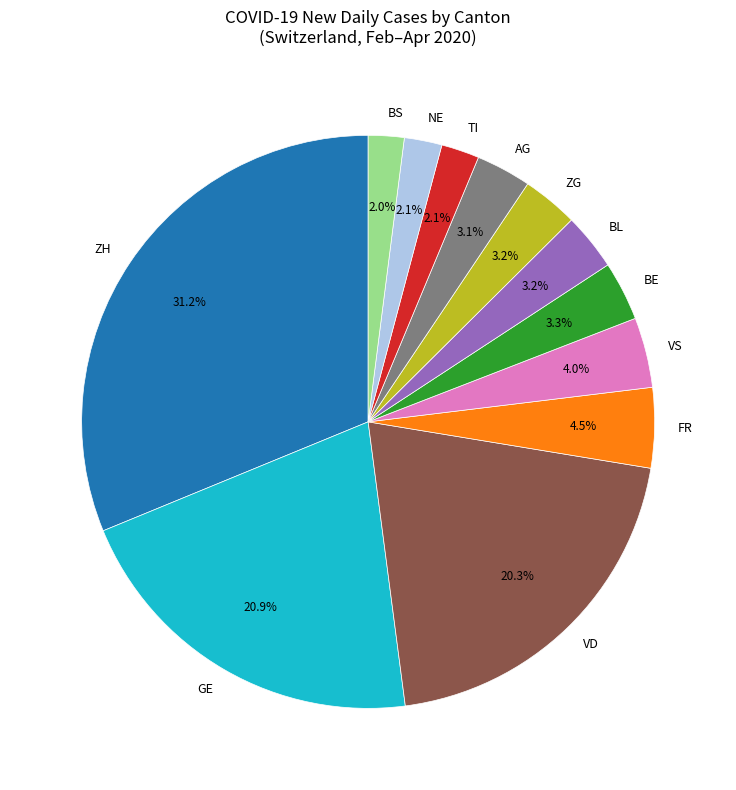

What is the largest slice in the pie chart?

ZH